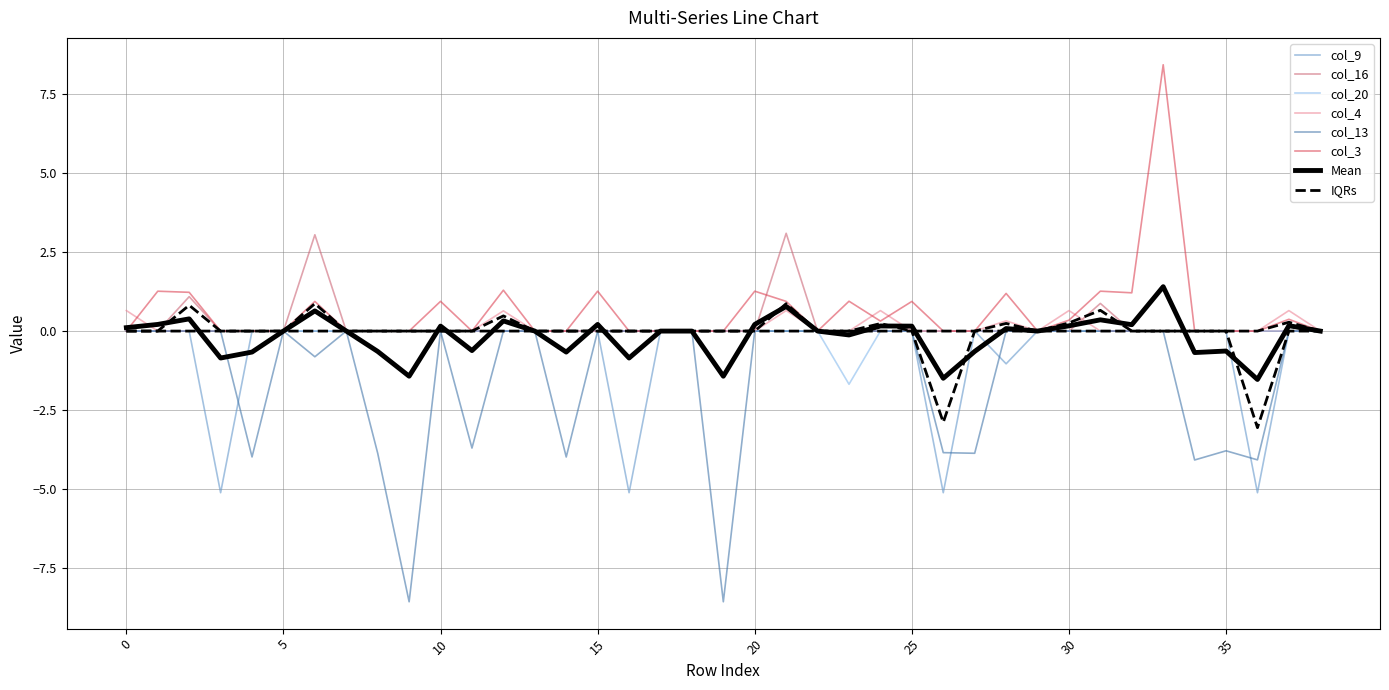

How many data points in col_4 are above 0?

8